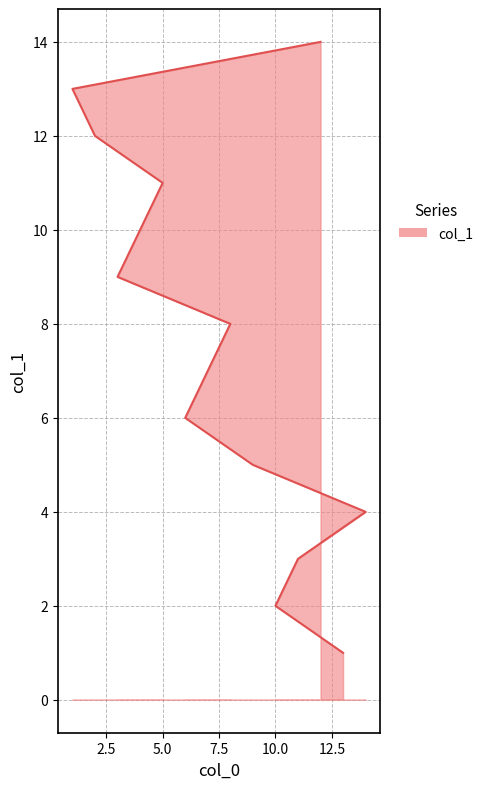

What is the smallest value displayed?

1